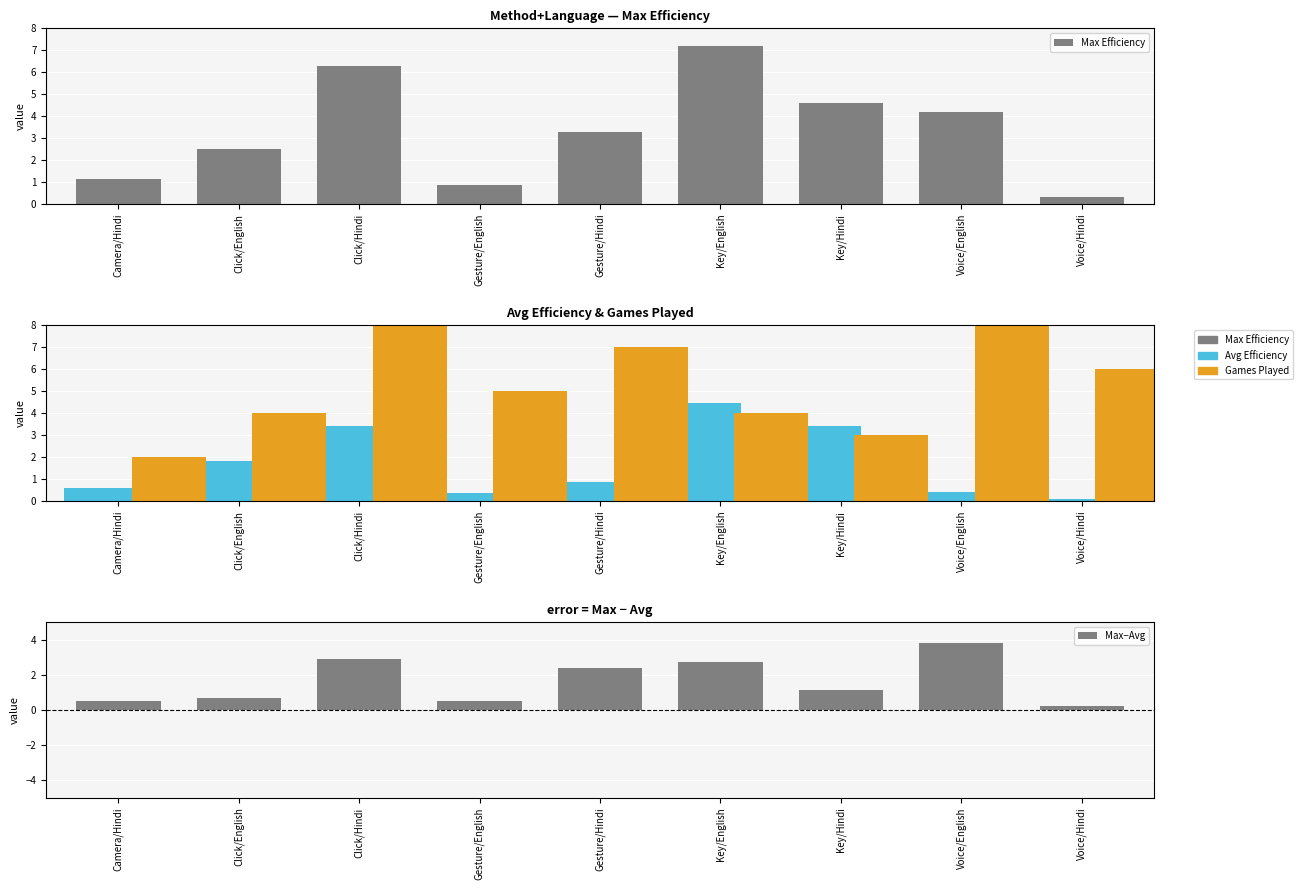

How many data points in Max Efficiency are above 3?

5